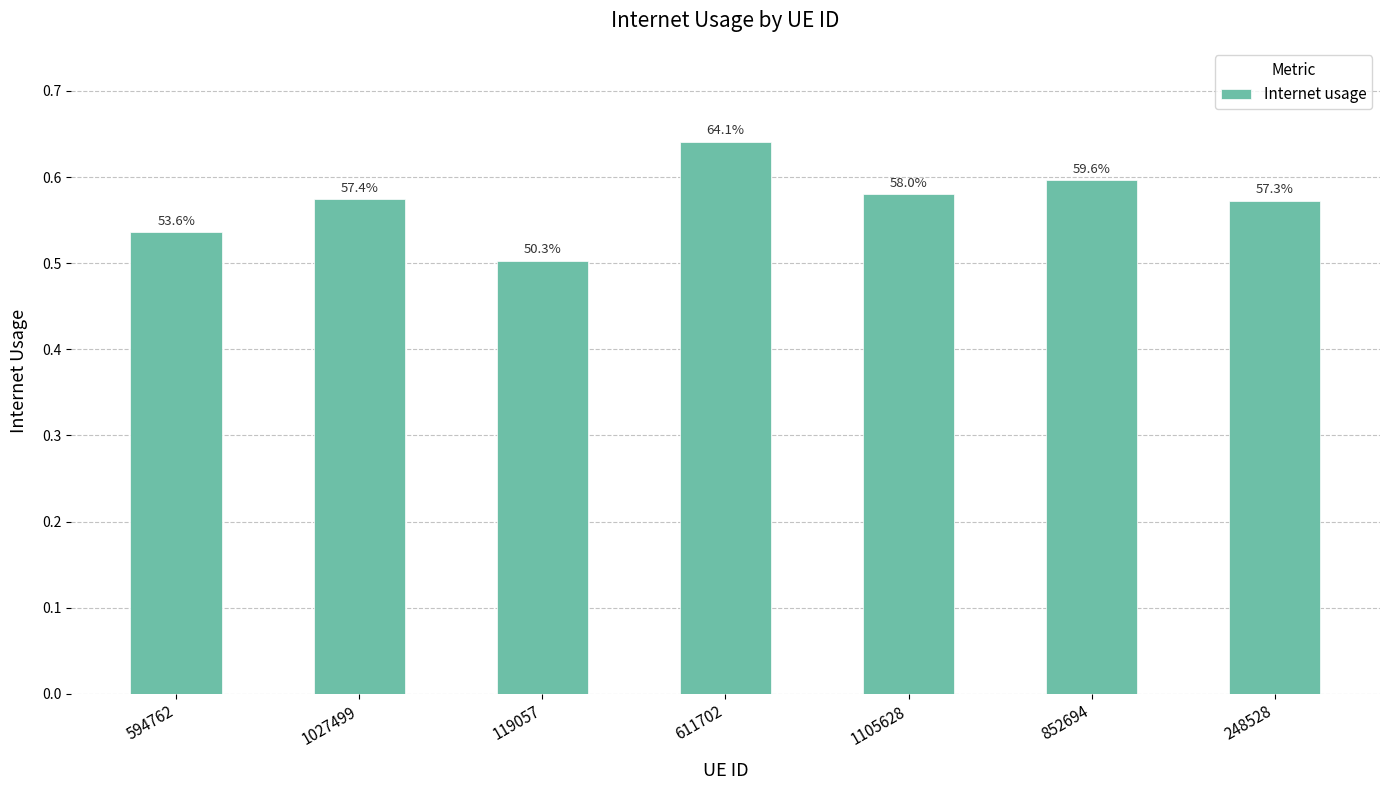

Are the bars horizontal?

No